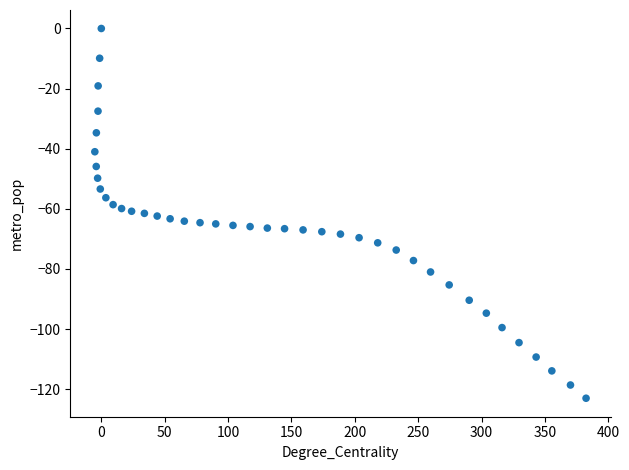

What is the range of Y values (max minus min)?

123.0